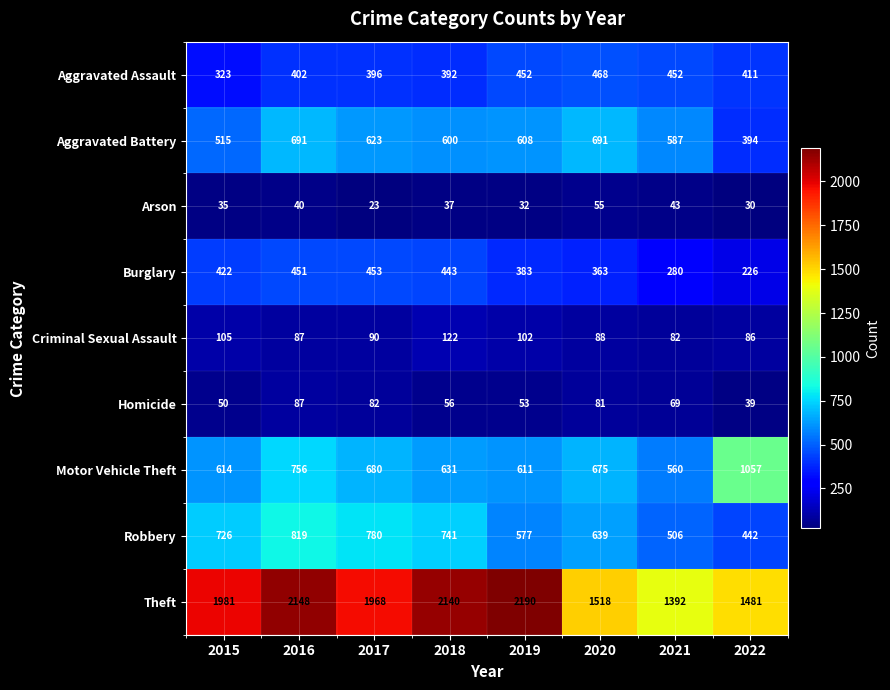

Rank the series by their maximum value, from highest to lowest.

Theft, Motor Vehicle Theft, Robbery, Aggravated Battery, Aggravated Assault, Burglary, Criminal Sexual Assault, Homicide, Arson